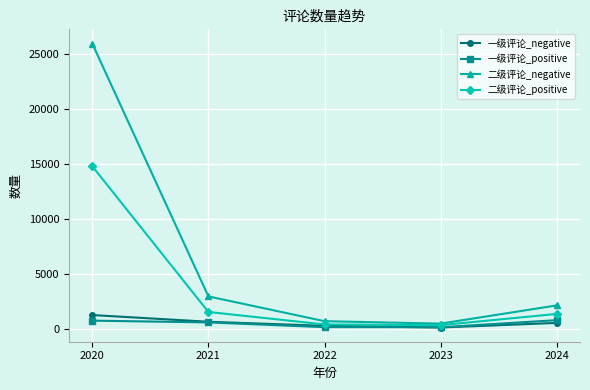

True or false: 二级评论_negative has a value of 501 at 2023.

True